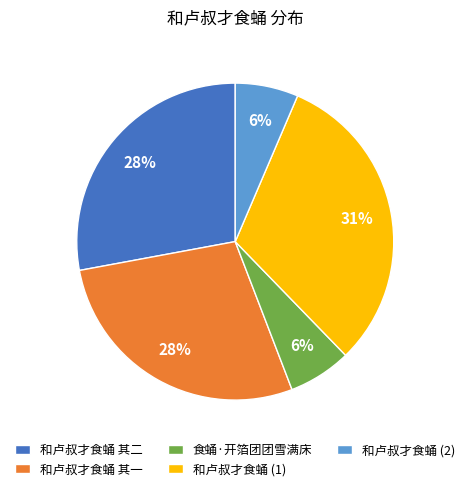

How many segments does this pie chart have?

5